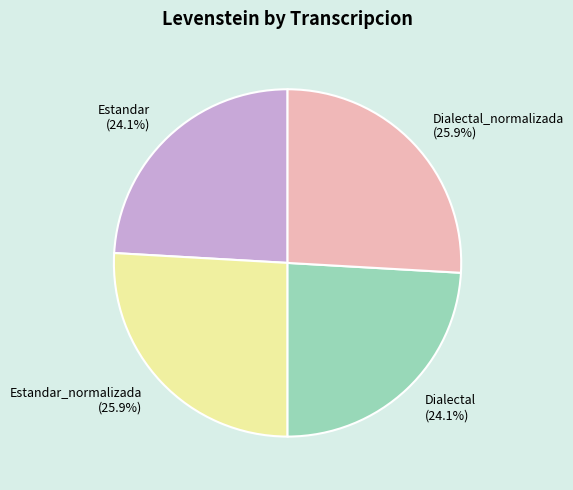

What is the ratio of the value at Estandar_normalizada to the value at Dialectal?

1.1